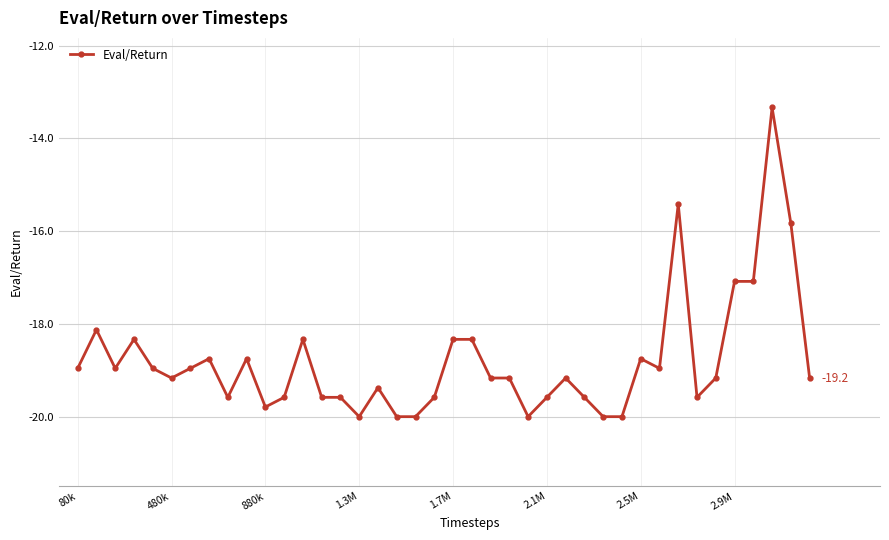

What is the sum of all values?

-752.1